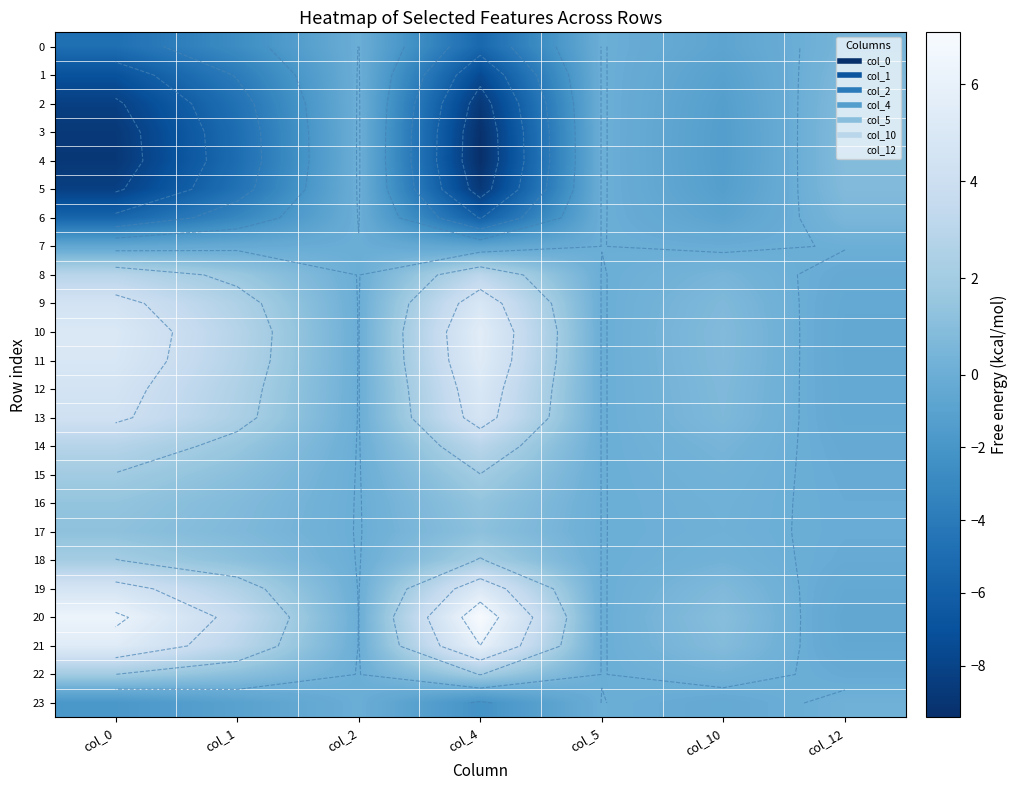

Which series has the largest total across all categories?

20